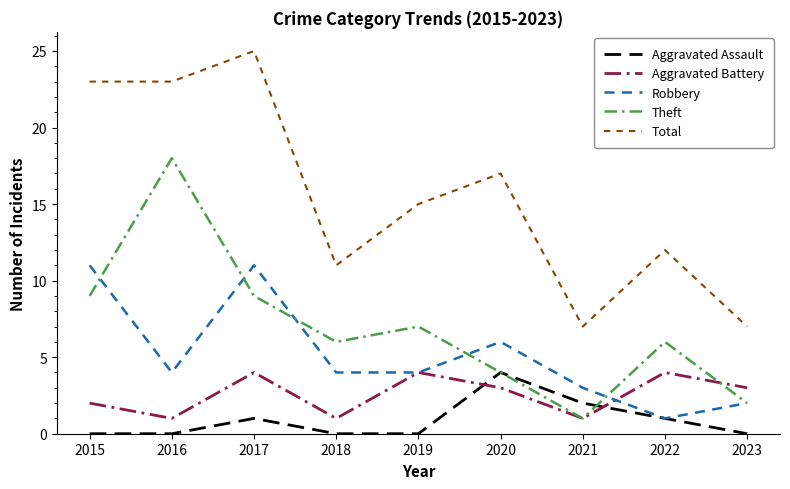

What is the sum of all Robbery values?

46